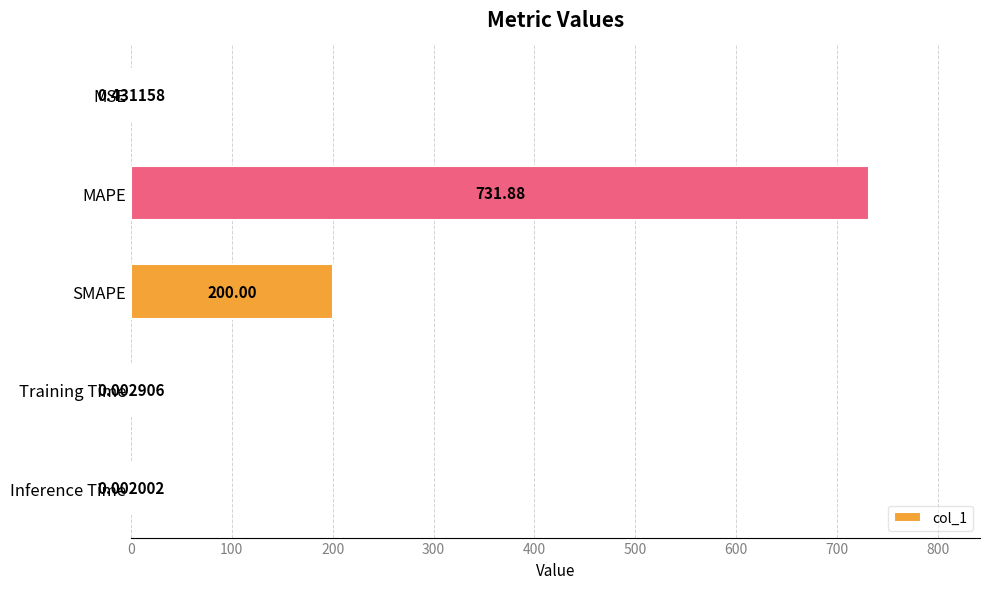

Which has a higher value, MAPE or MSE?

MAPE